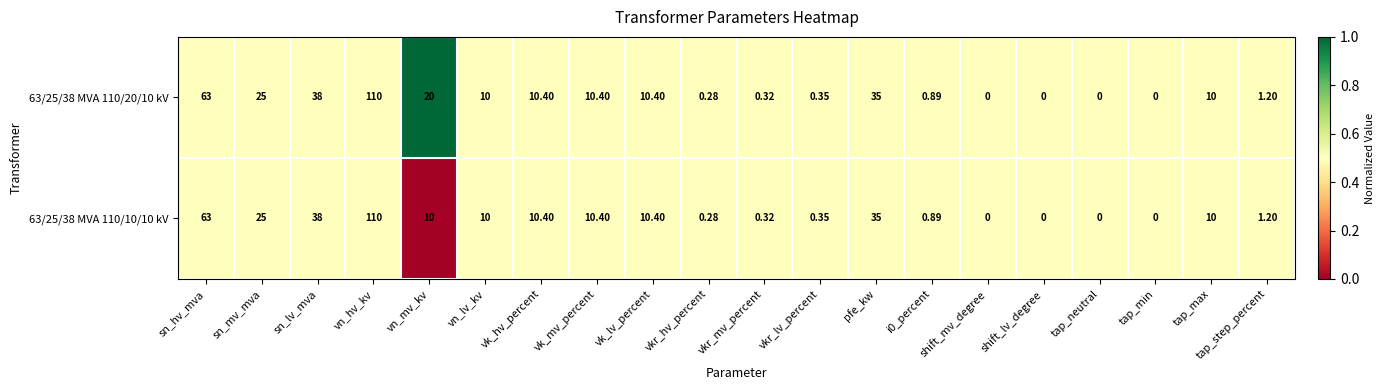

At which label does 63/25/38 MVA 110/20/10 kV first exceed 10?

sn_hv_mva